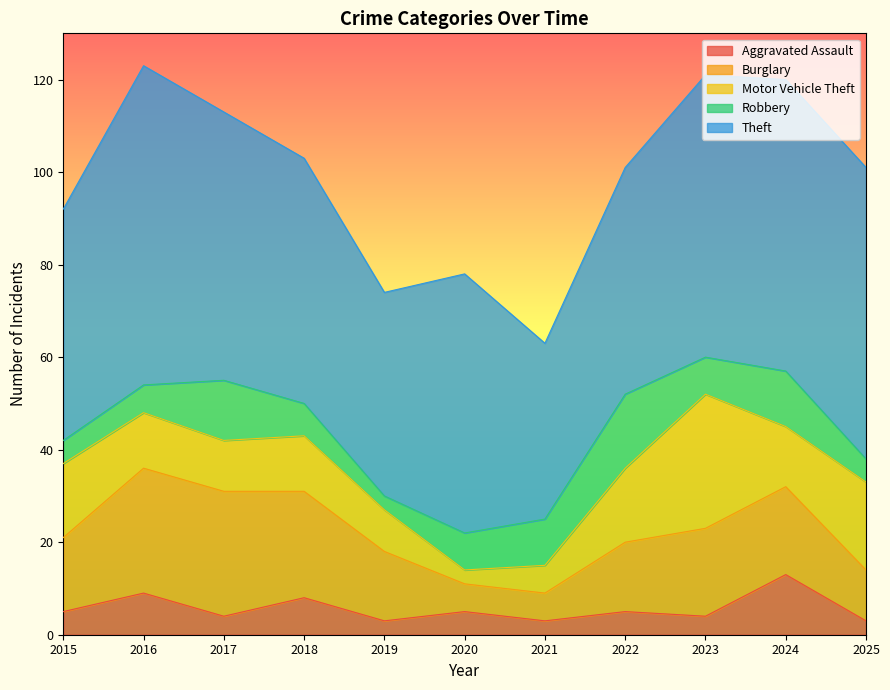

True or false: Theft and Motor Vehicle Theft intersect in this chart.

False